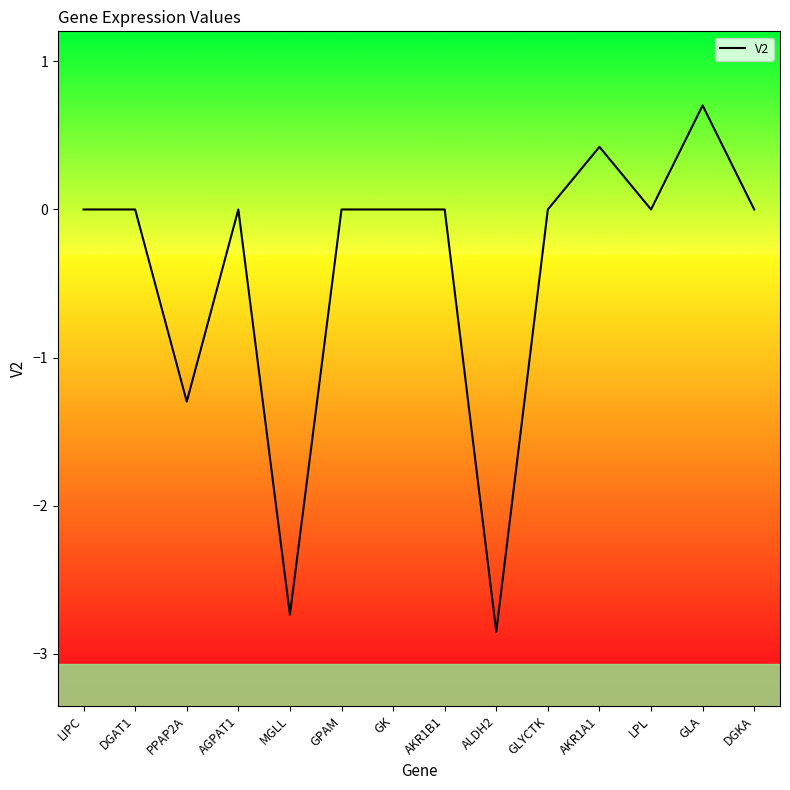

Which label corresponds to the smallest value in the chart?

ALDH2